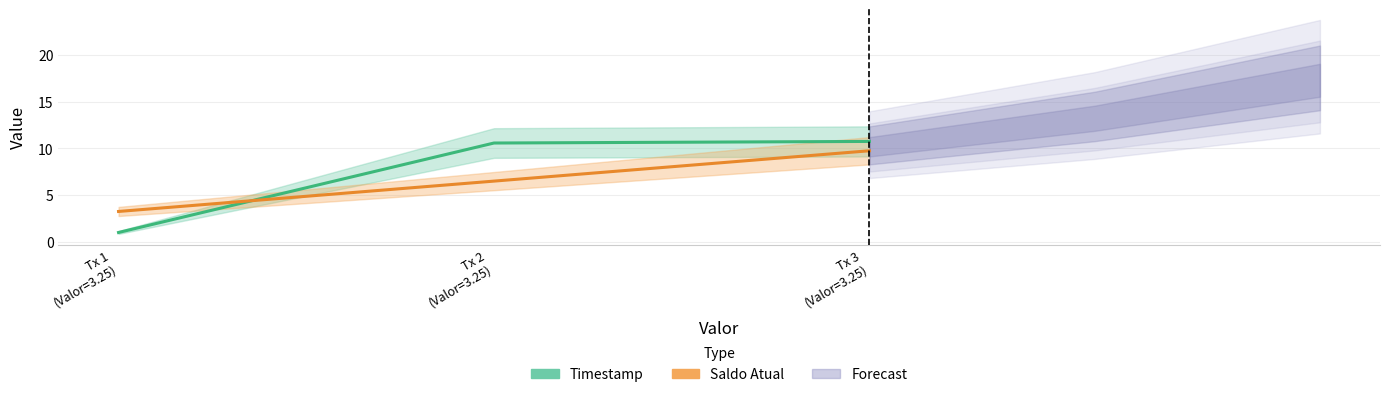

True or false: Timestamp has a value of 14.6 at Tx 3
(Valor=3.25).

False